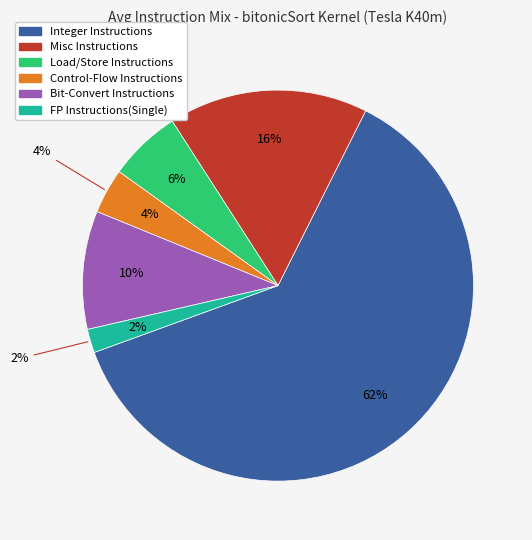

Is there a majority slice in this chart?

Yes